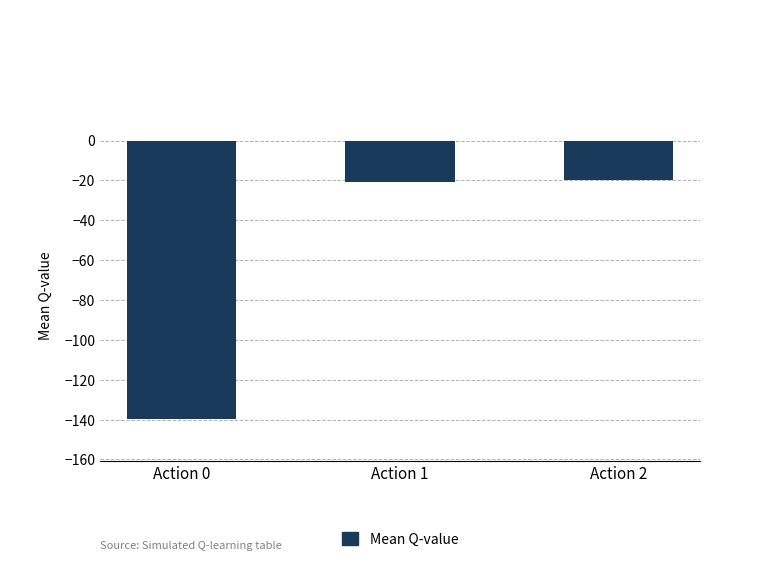

What is the greatest value displayed?

-19.7